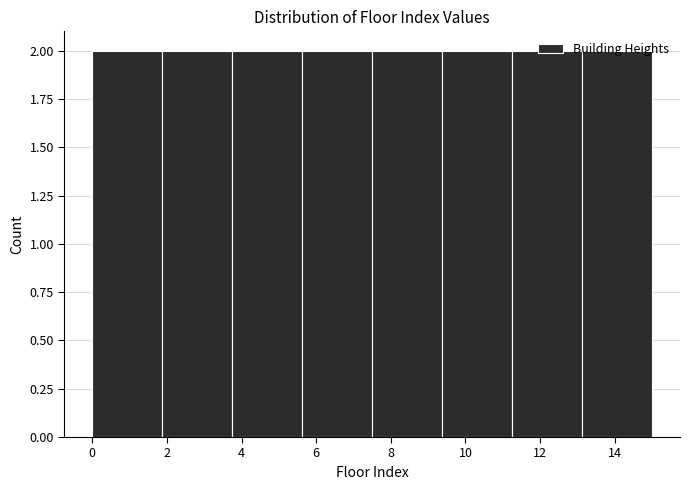

Reading left to right, transcribe this chart: for each bar, give the range it covers on the x-axis and its height. Neither the bar edges nor the heights are printed on the chart, so give them approximately, as read against the axes.

0.0 to 1.8: 2
1.8 to 3.8: 2
3.8 to 5.6: 2
5.6 to 7.6: 2
7.6 to 9.4: 2
9.4 to 11.2: 2
11.2 to 13.2: 2
13.2 to 15.0: 2